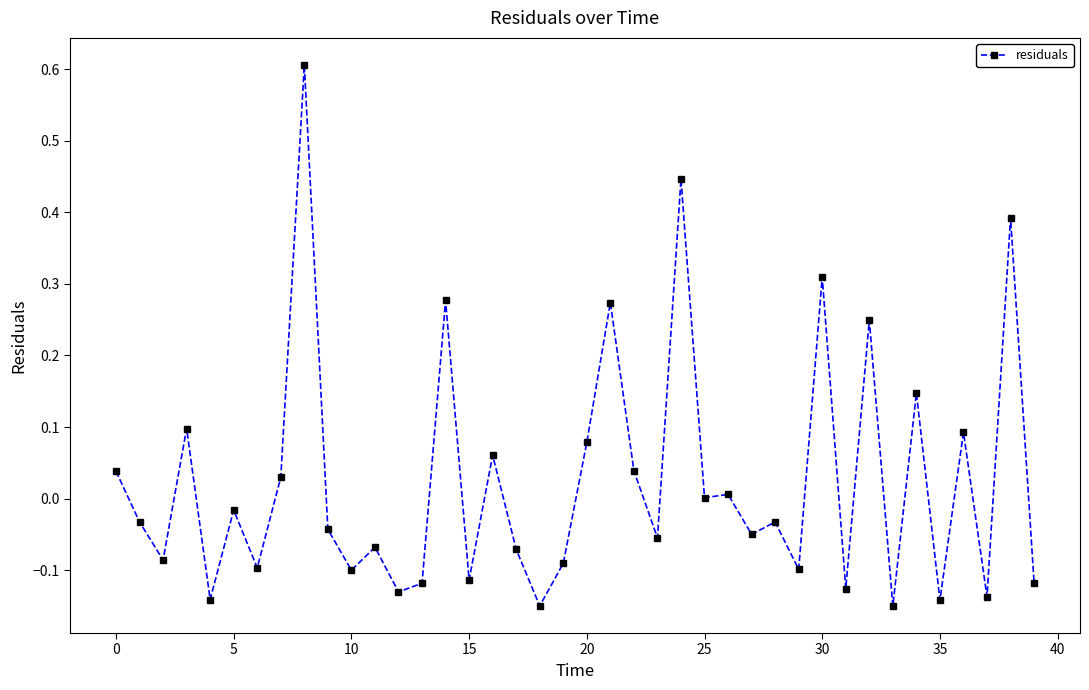

True or false: there are more than 1 points higher than both neighbors.

True